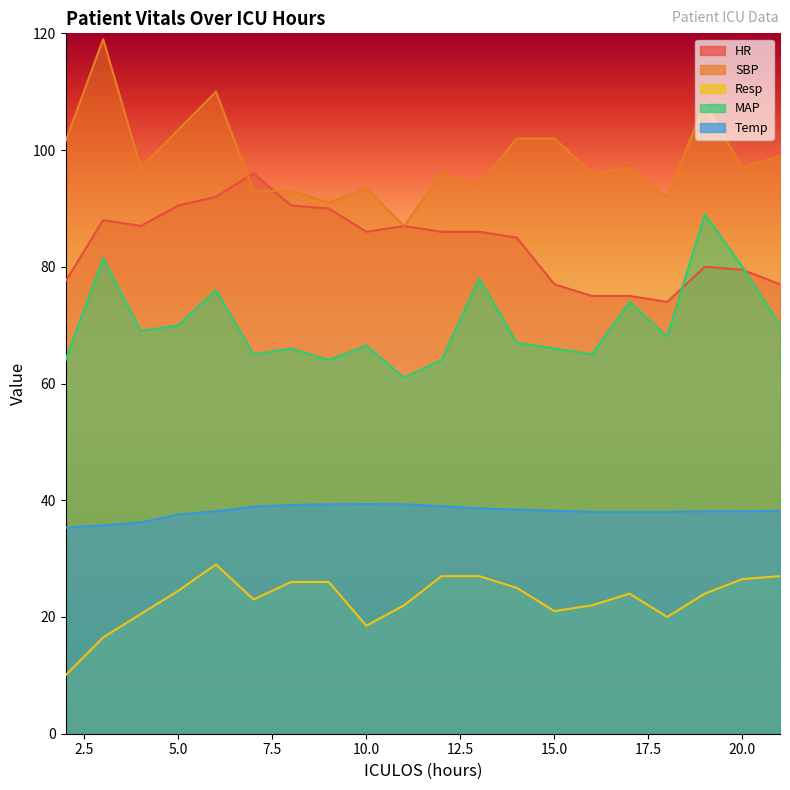

What are all the series names shown in the legend?

HR, SBP, Resp, MAP, Temp